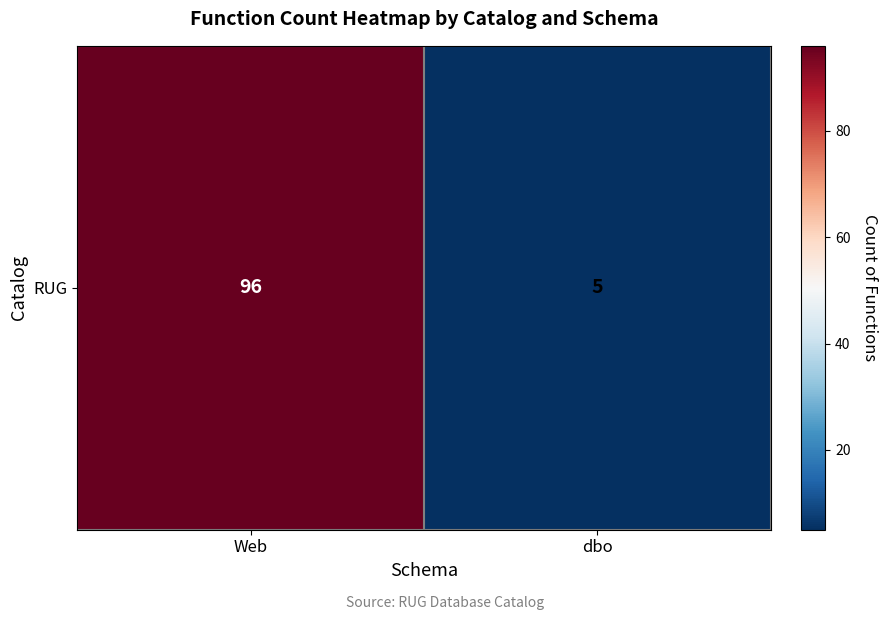

Approximately how many times larger is the value at dbo compared to Web?

0.1